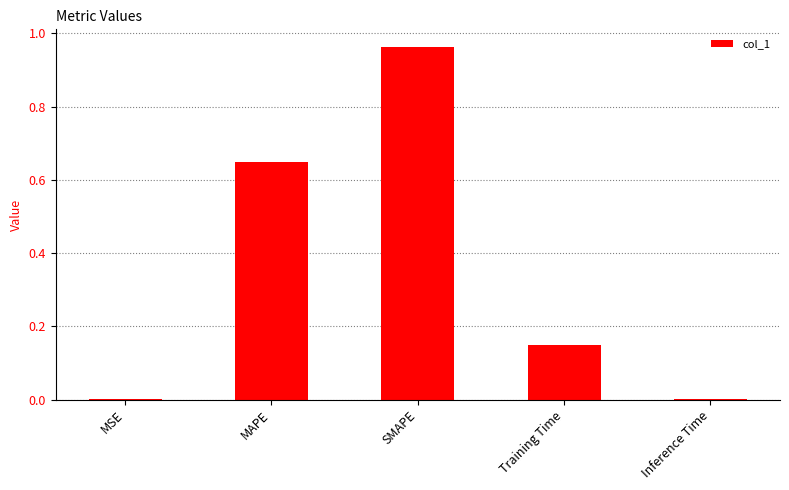

Are the bars horizontal?

No